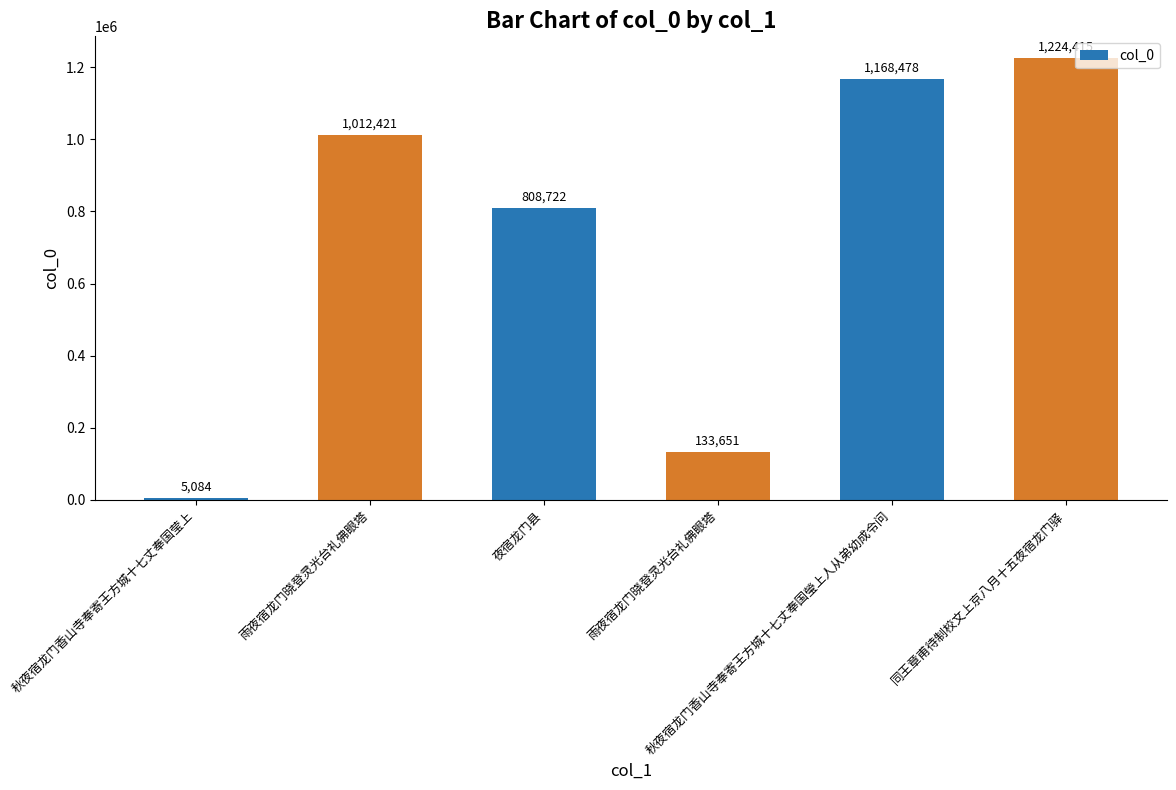

What is the label of the 5th bar from the left?

秋夜宿龙门香山寺奉寄王方城十七丈奉国瑩上人从弟幼成令问